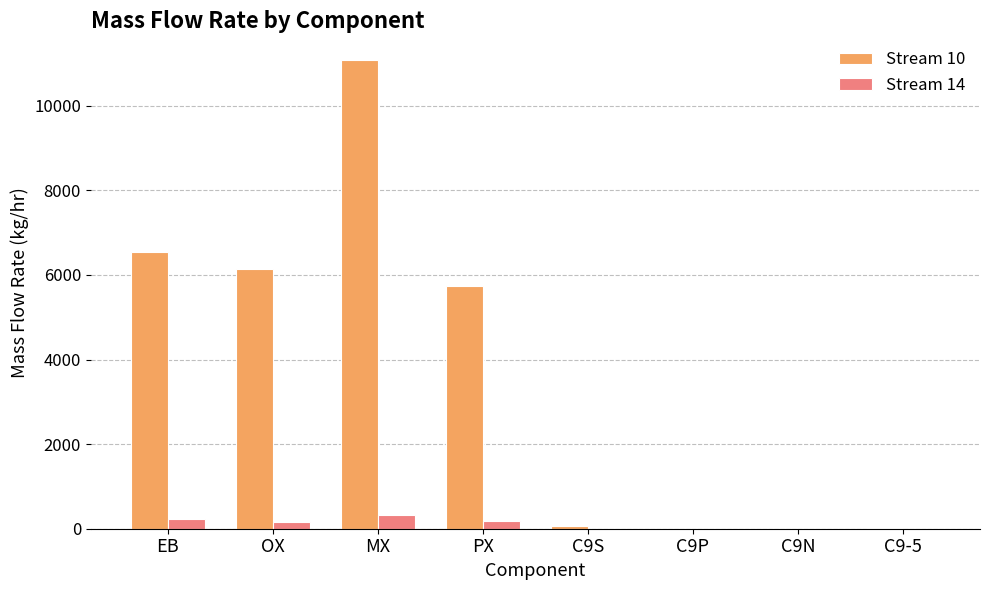

The value of Stream 10 at OX is 6143.5. True or false?

True